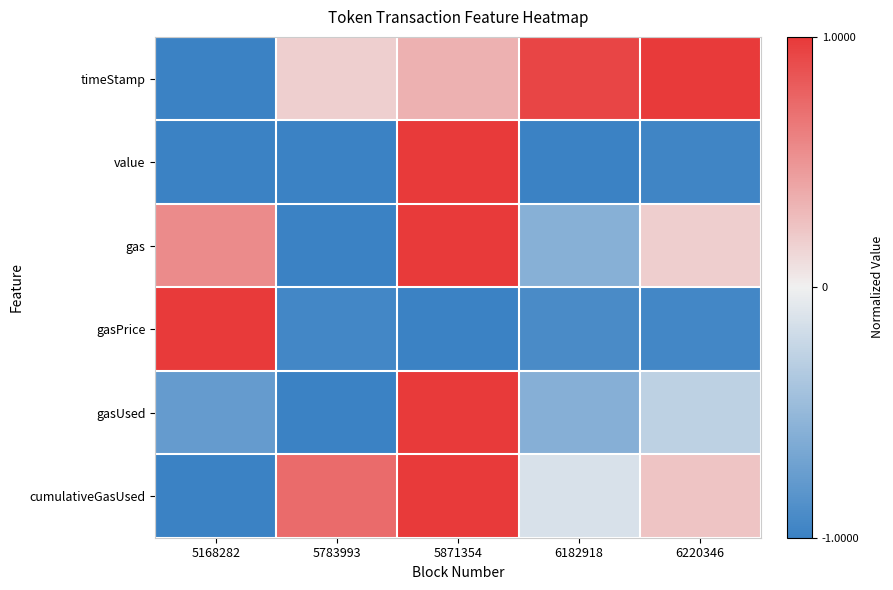

Which series has the largest total across all categories?

timeStamp